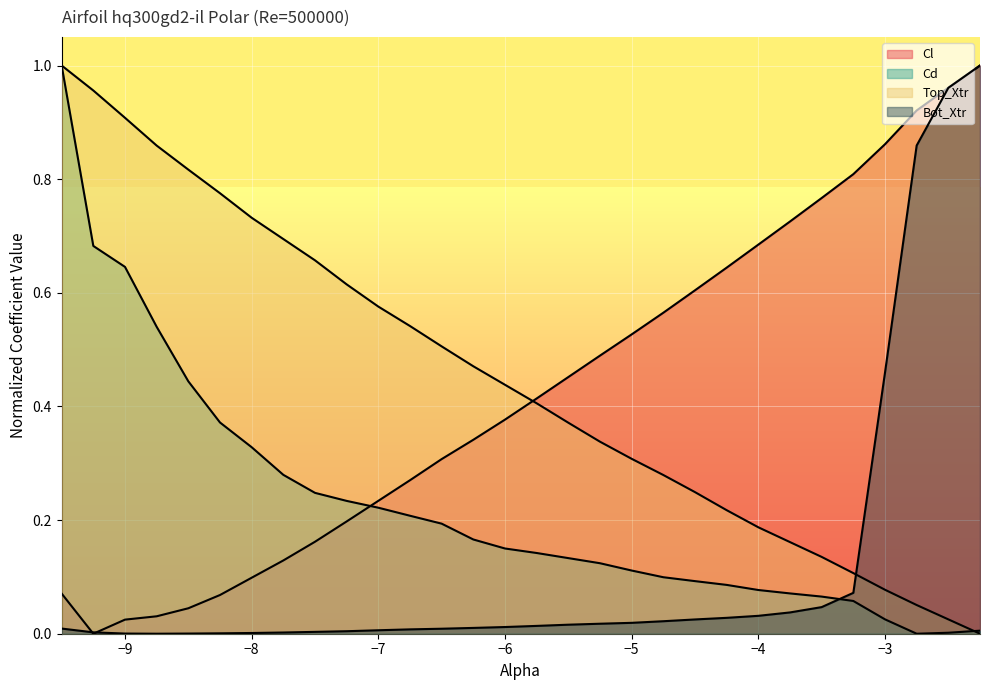

Does the chart display data point markers on the line(s)?

No